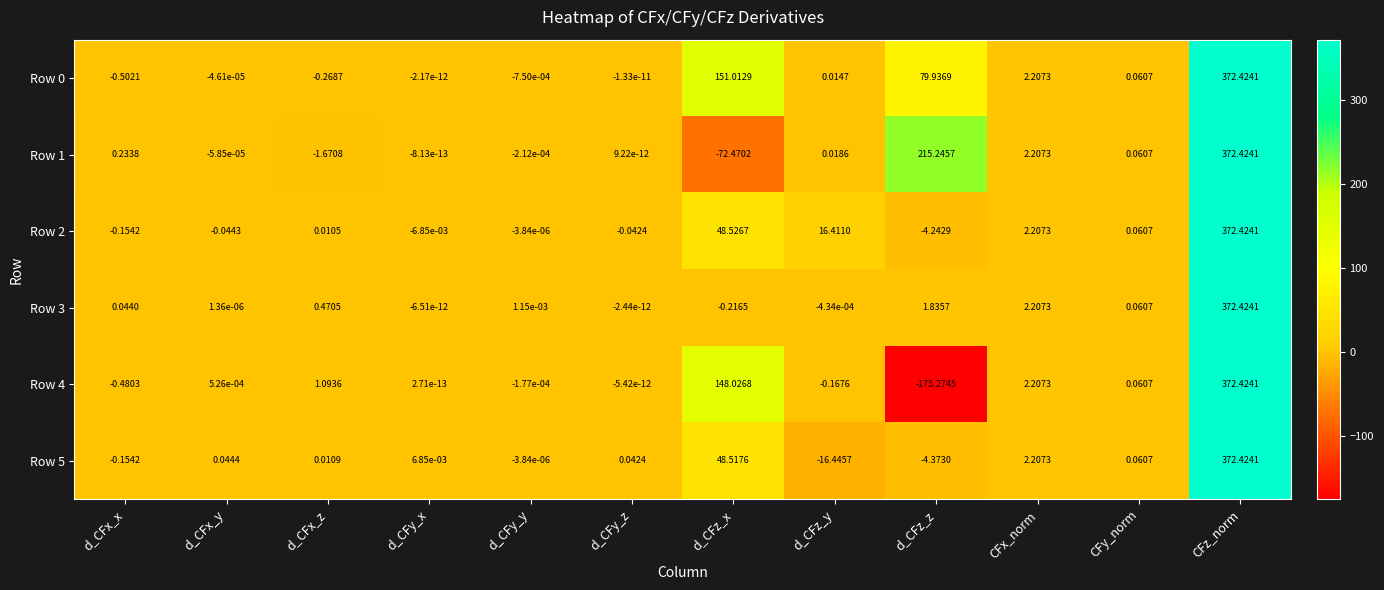

At which label does Row 4 reach its peak?

CFz_norm